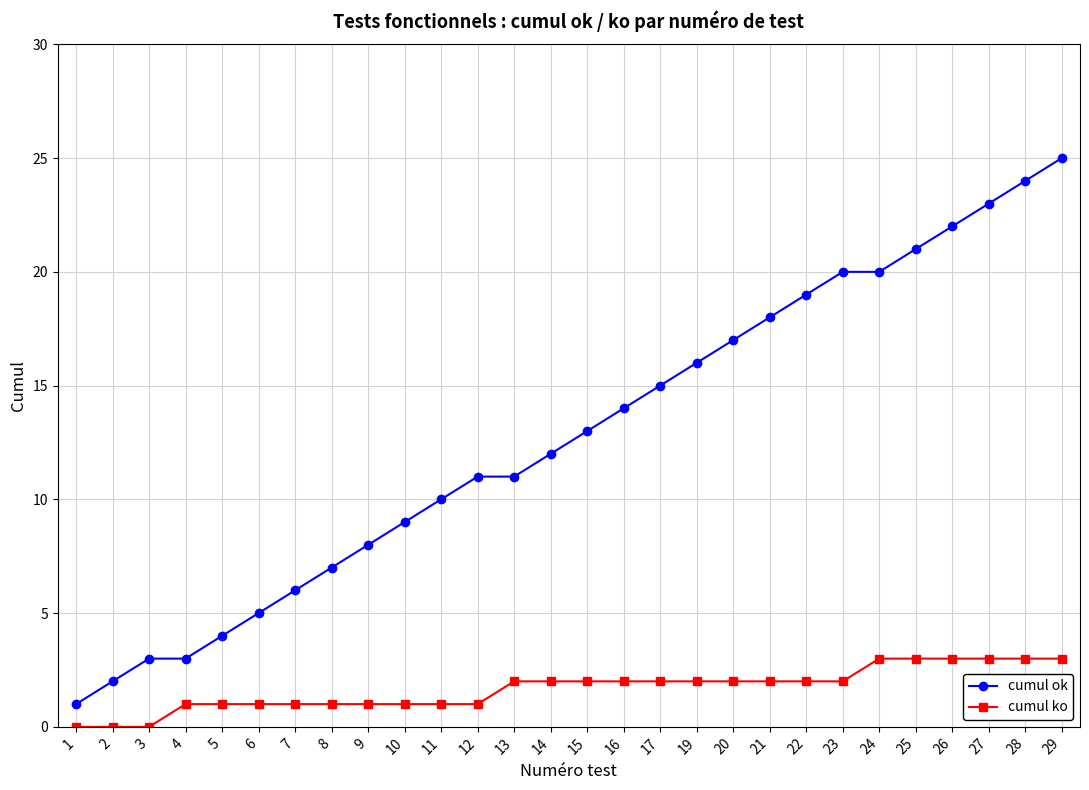

True or false: cumul ok and cumul ko intersect in this chart.

False